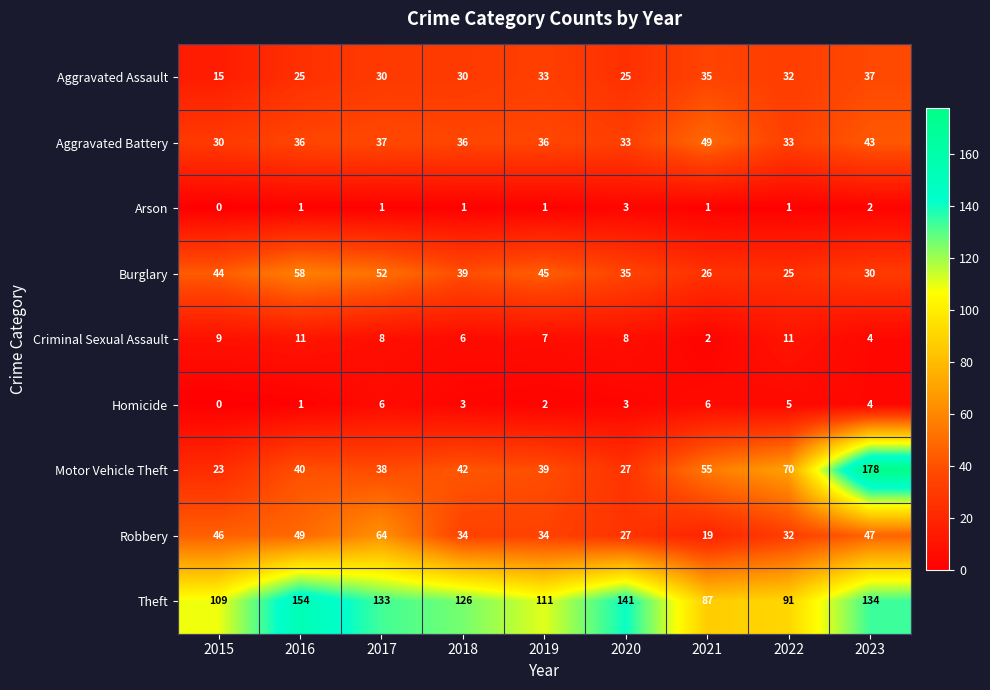

Count the number of data series in this chart.

9